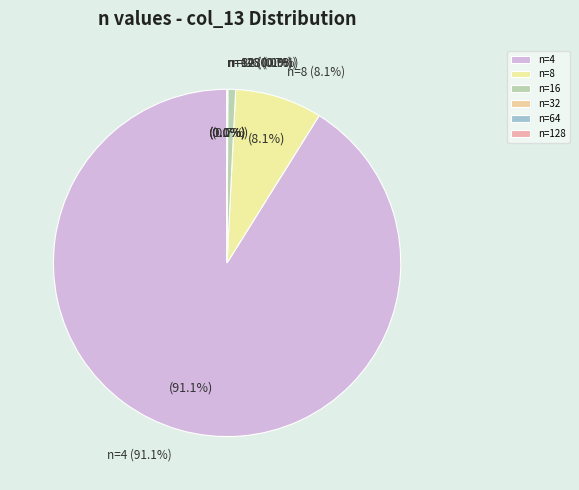

The 256 slice represents 1% of the pie. True or false?

False